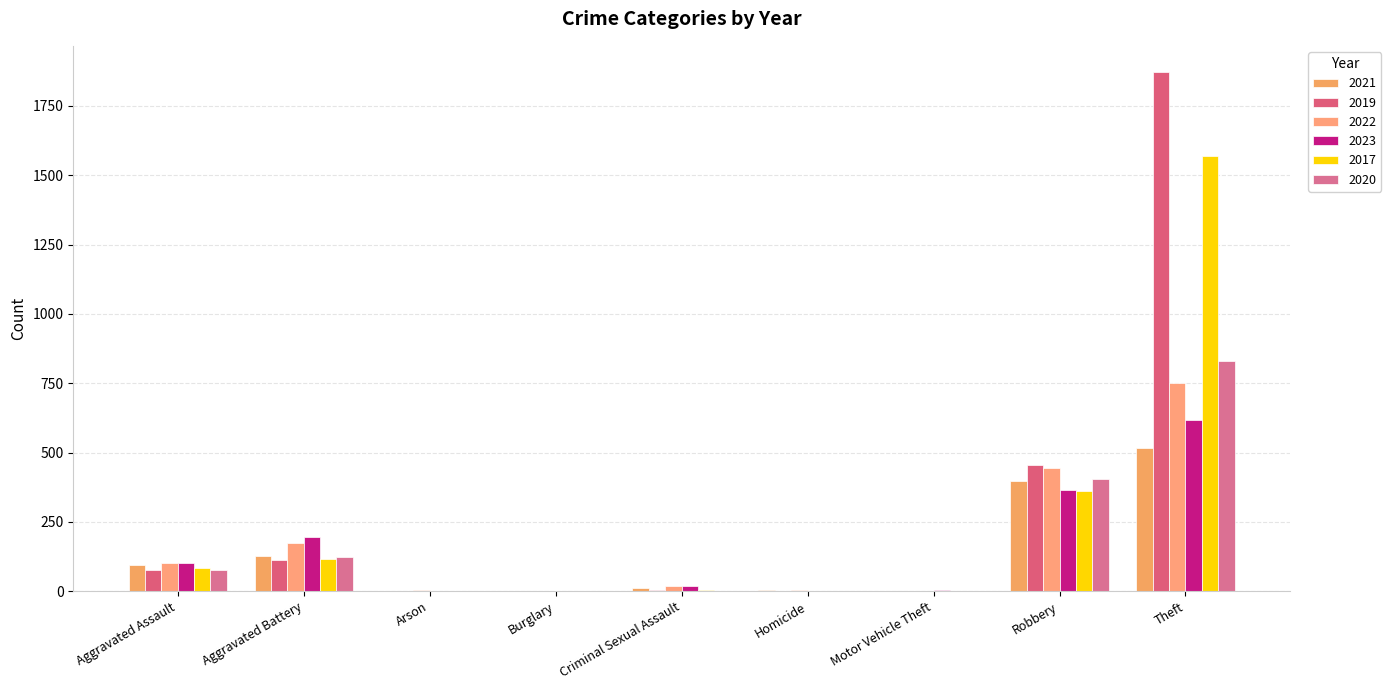

Does the chart contain stacked bars?

No